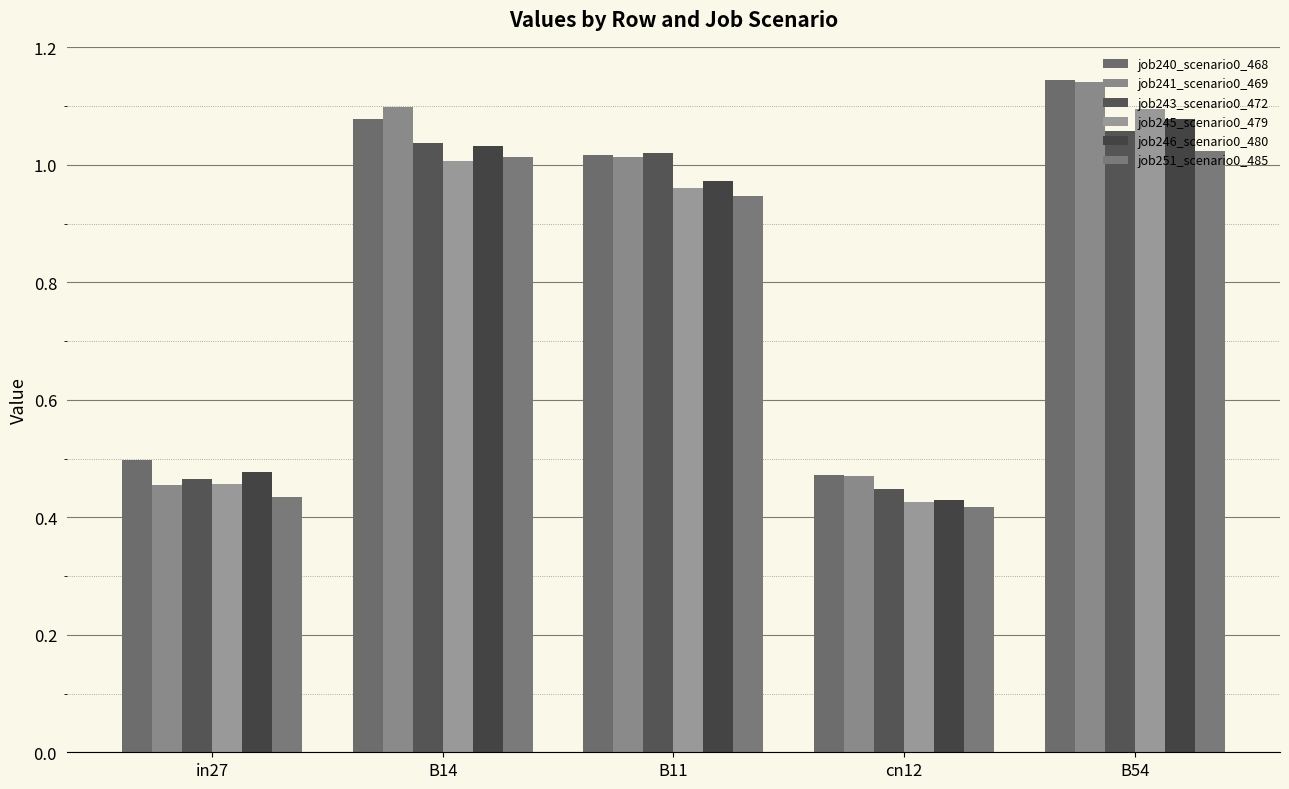

Which category has the lowest value in the job241_scenario0_469 series?

in27